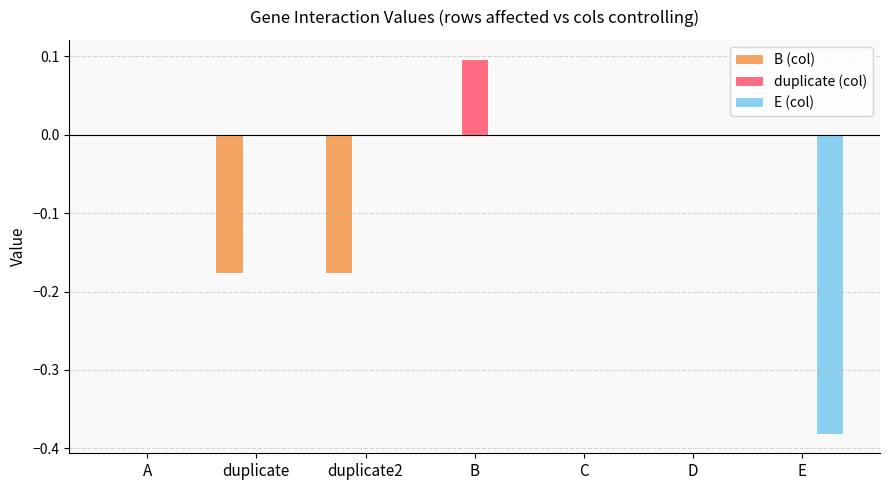

Which series changed the most between A and duplicate2?

B (col)